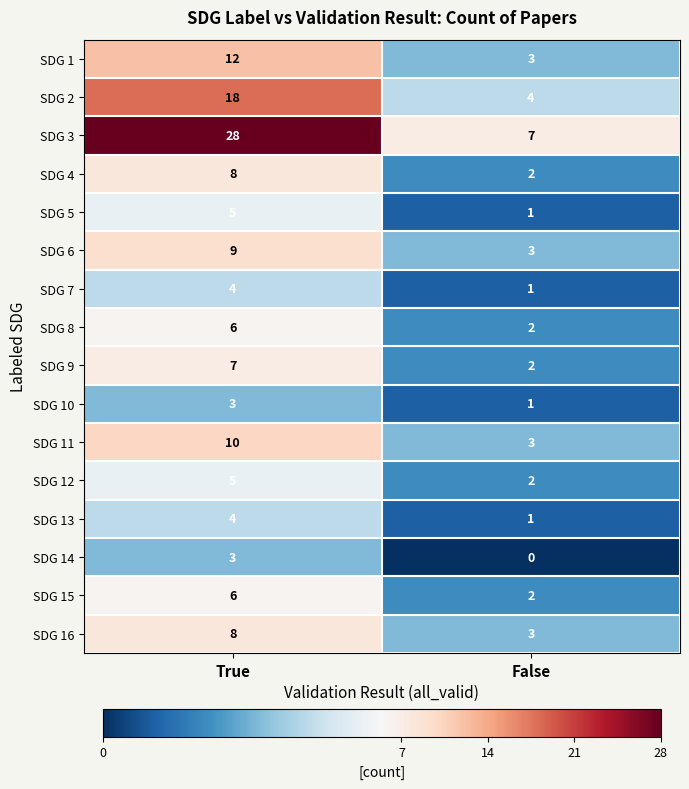

What is the maximum value shown in the chart?

28